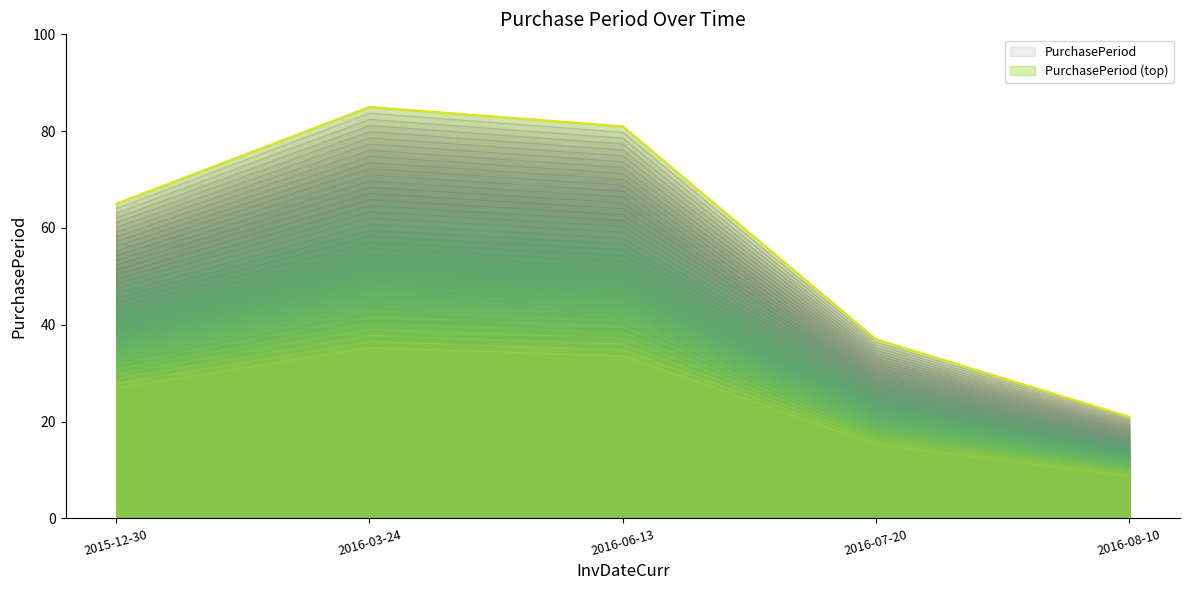

Which category has the lowest value across all series?

2016-08-10